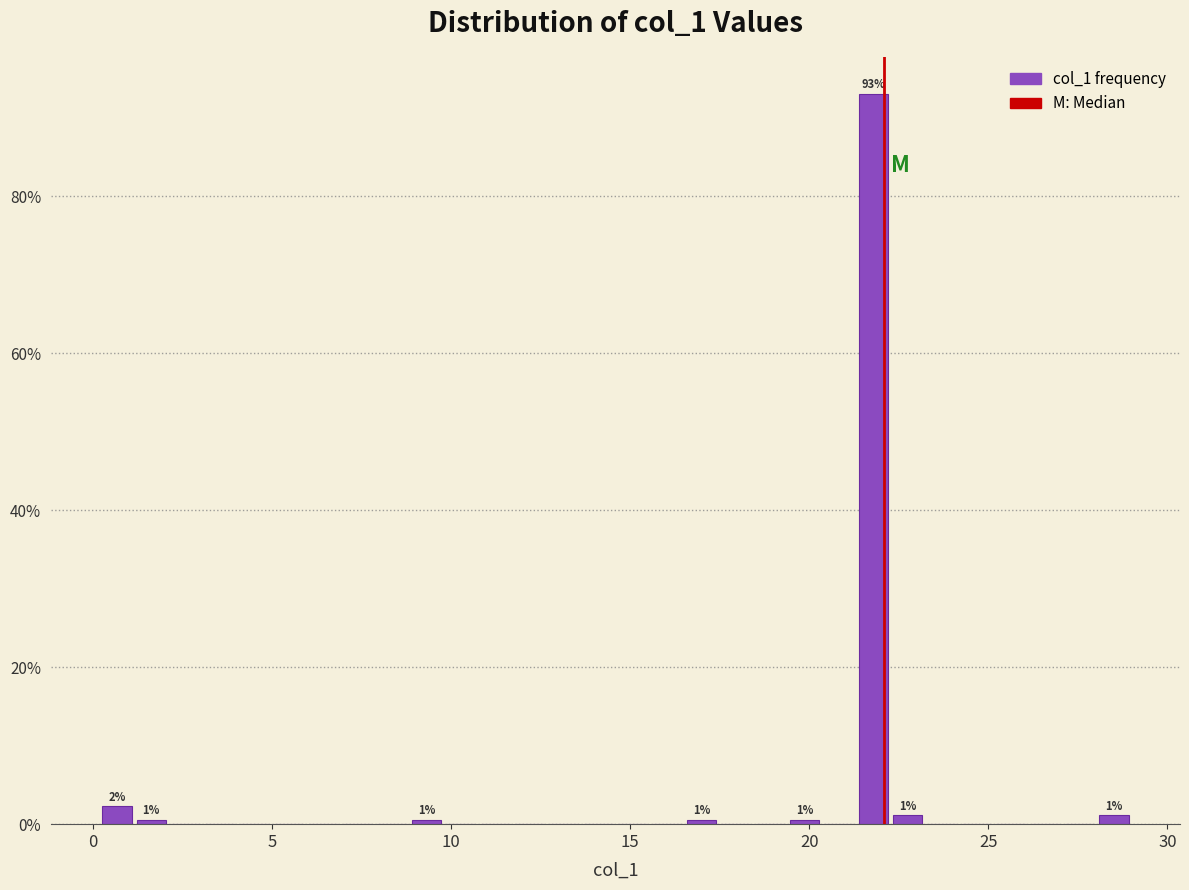

Around what value on the x-axis is the tallest bar? Give the approximate position of its centre, as read against the axis.

22.0